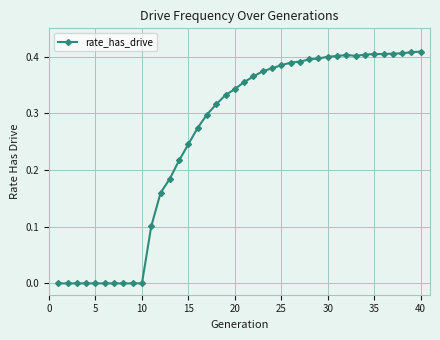

True or false: the data shows 0.5 at 20.

False